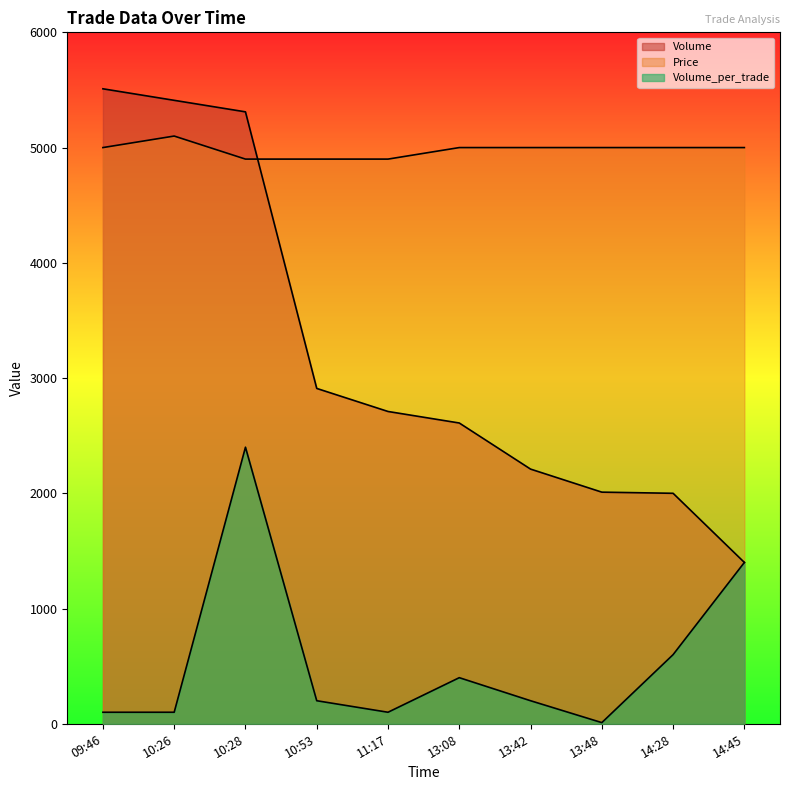

Rank the series by their average value, from lowest to highest.

Volume_per_trade, Volume, Price